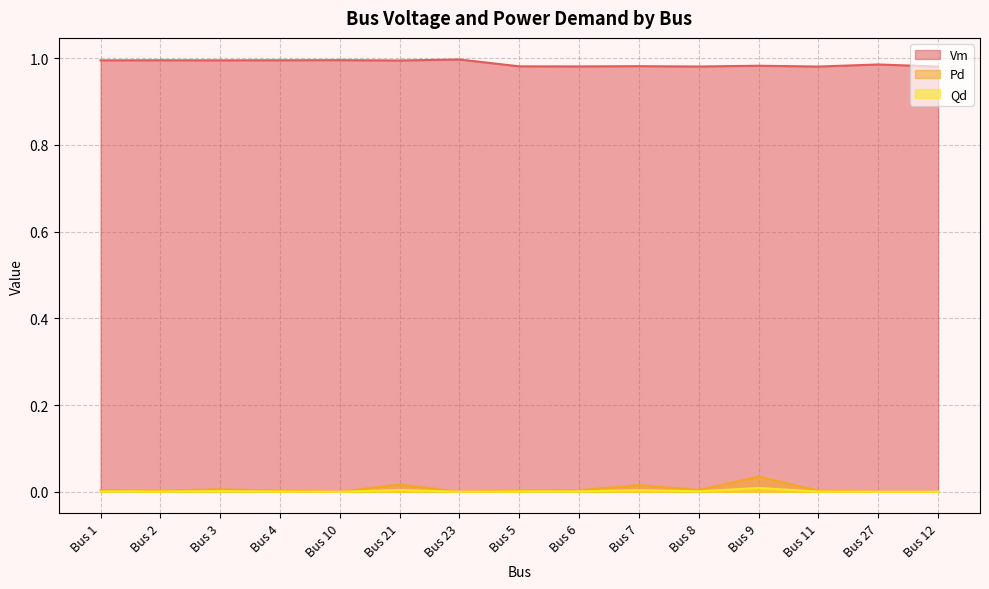

Which has a higher value, Bus 27 or Bus 6?

Bus 27